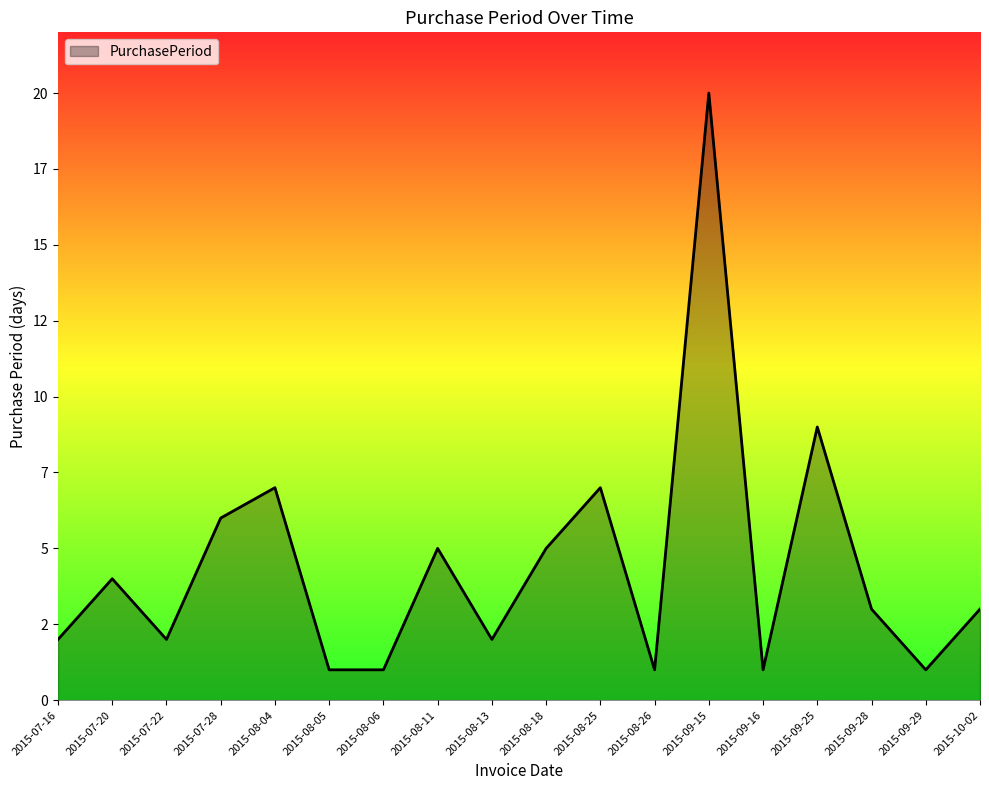

Does the chart have visible grid lines?

No